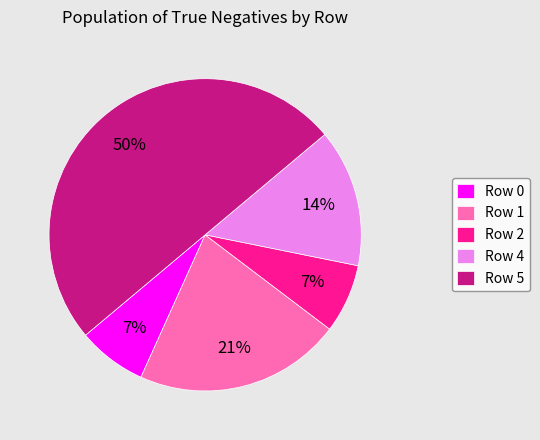

How many segments does this pie chart have?

5